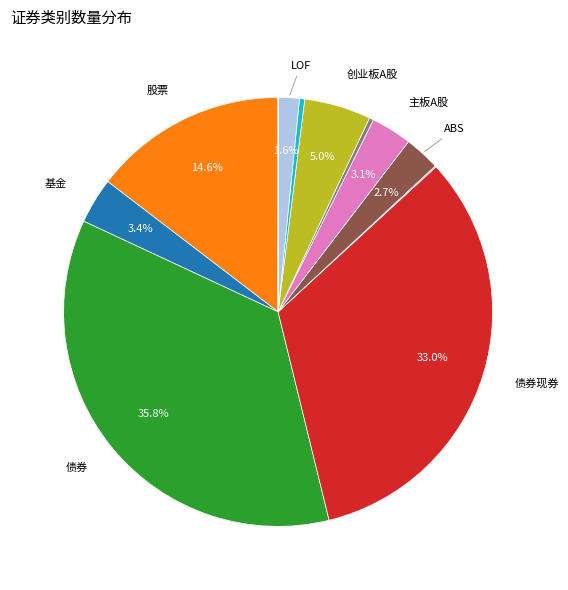

Is there any slice that represents more than half of the pie?

No